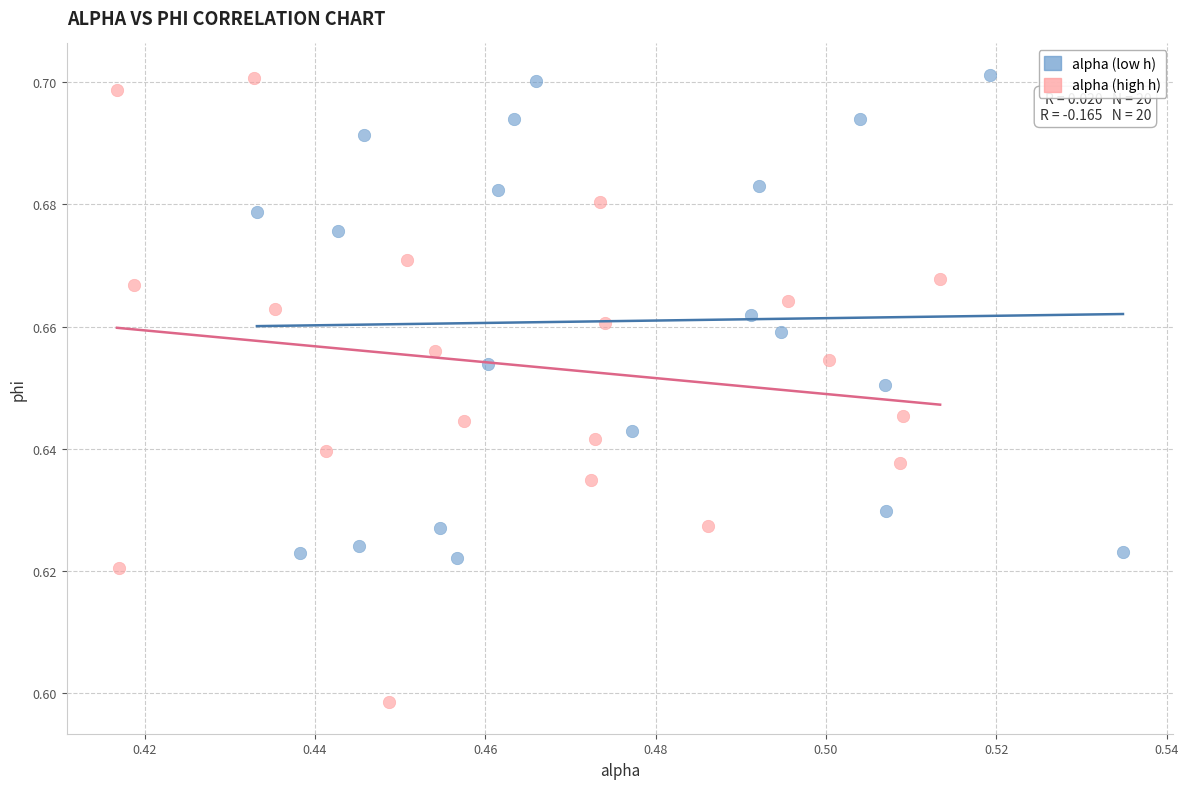

Which series contains the lowest Y value?

alpha (high h)